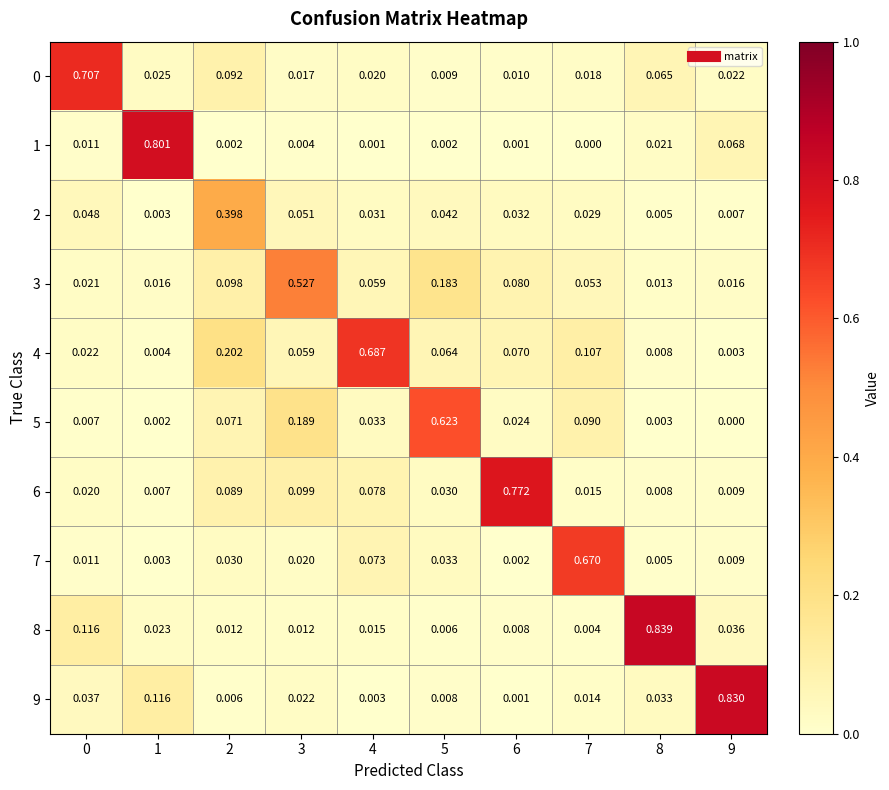

Which series has the widest spread of values?

8